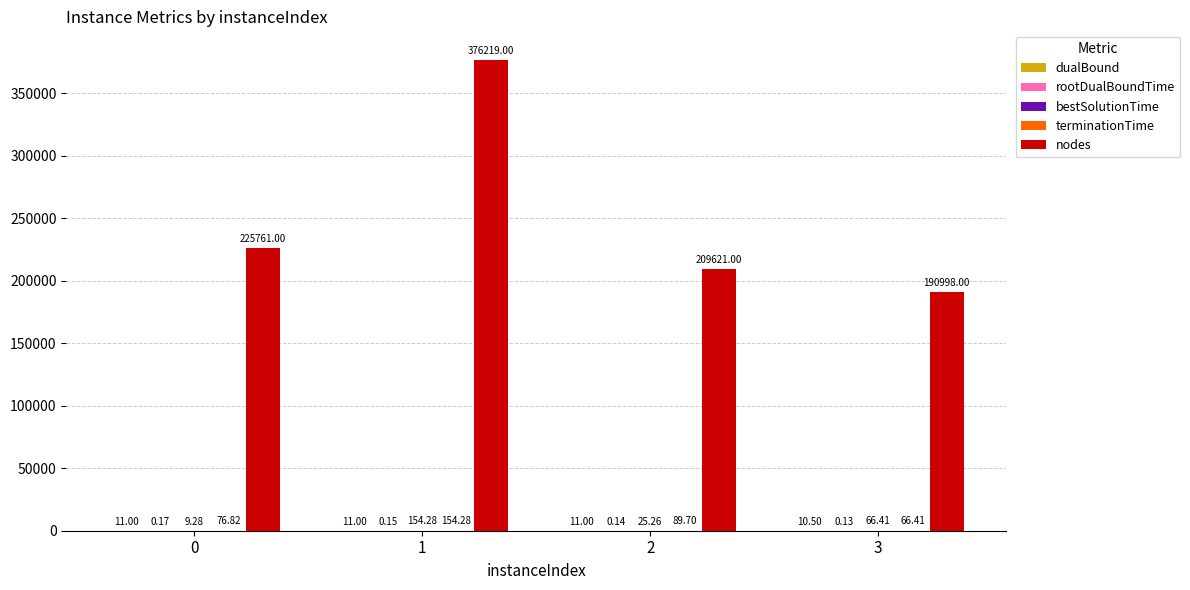

What value does the nodes series have at 3?

190998.0